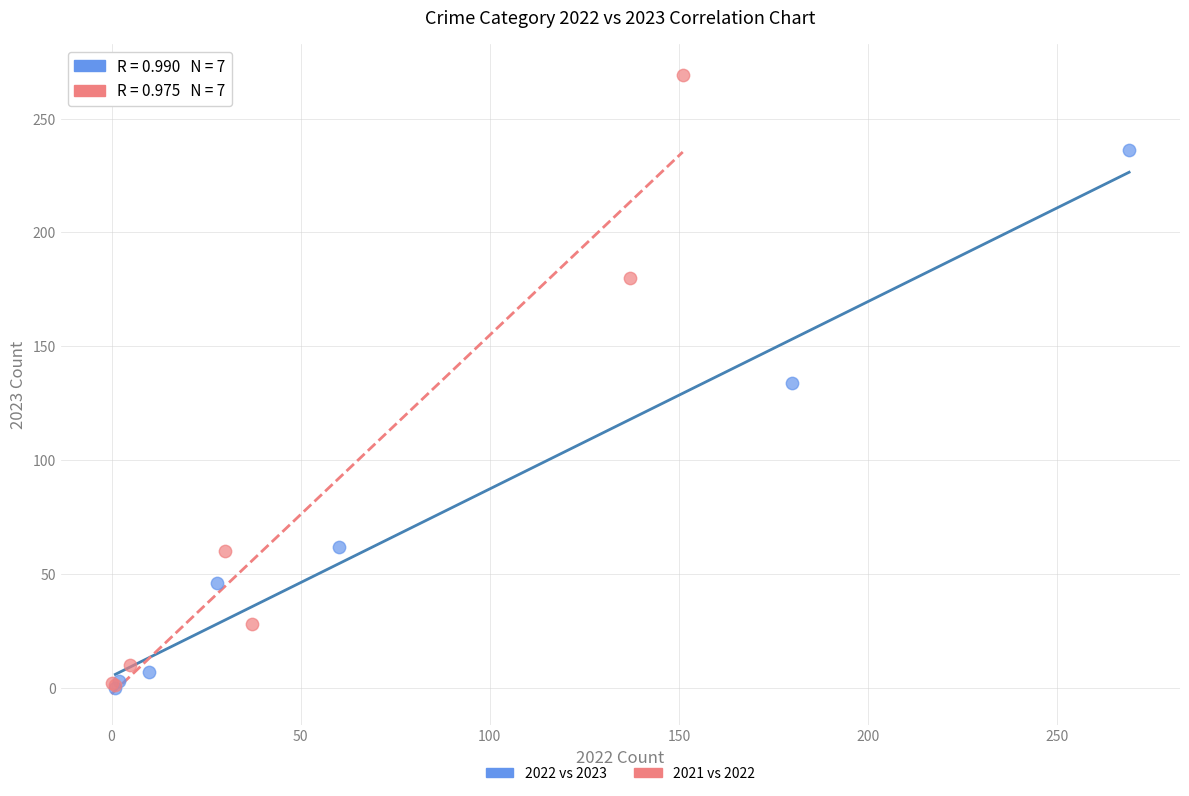

Which series contains the highest Y value?

2021 vs 2022